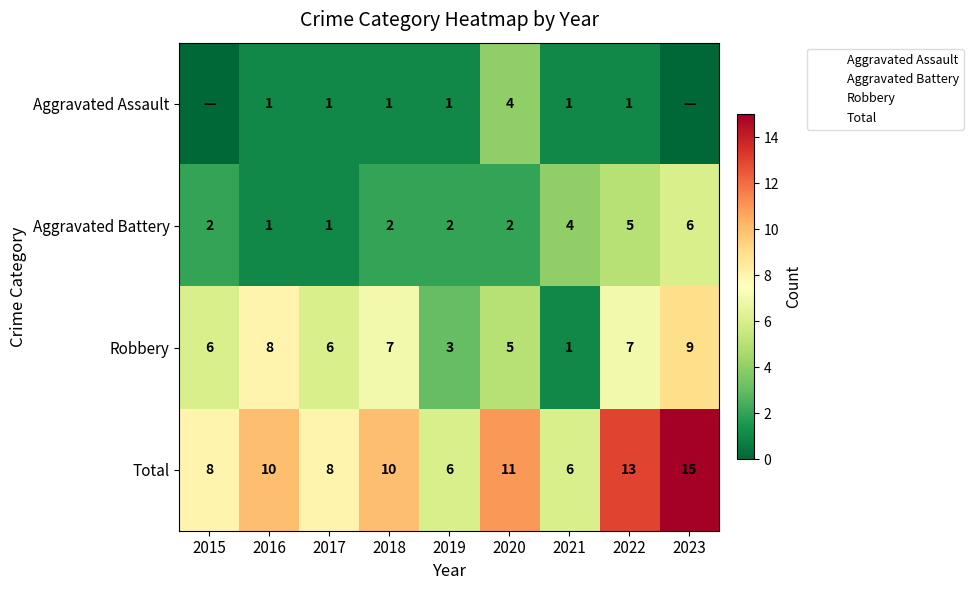

Rank the series by their average value, from highest to lowest.

Total, Robbery, Aggravated Battery, Aggravated Assault